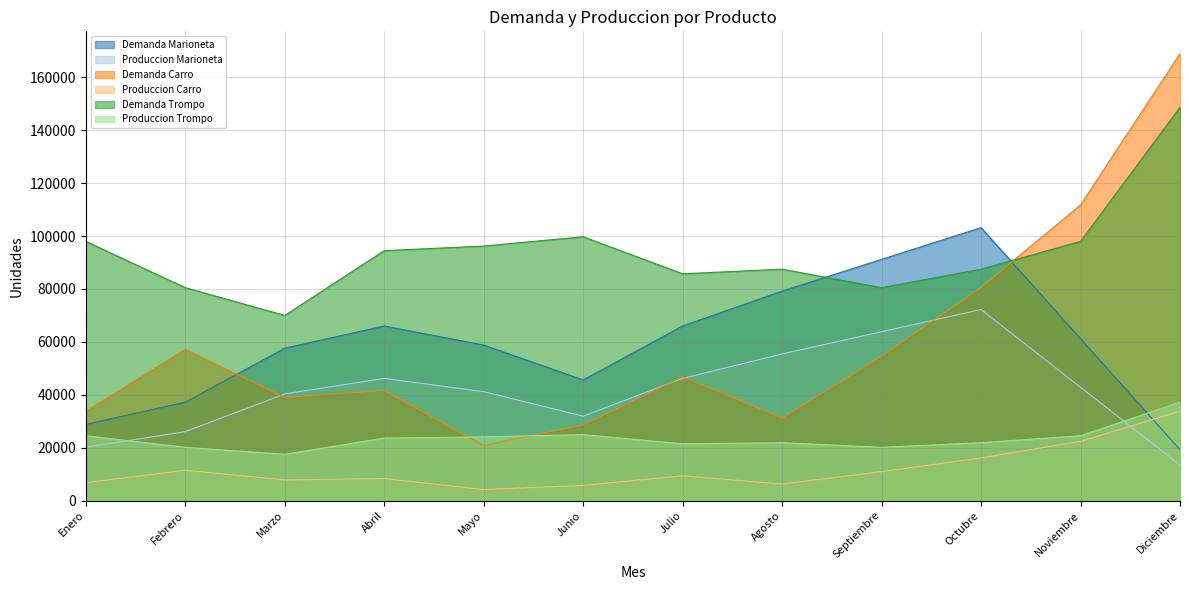

True or false: Demanda Trompo and Demanda Carro intersect in this chart.

True